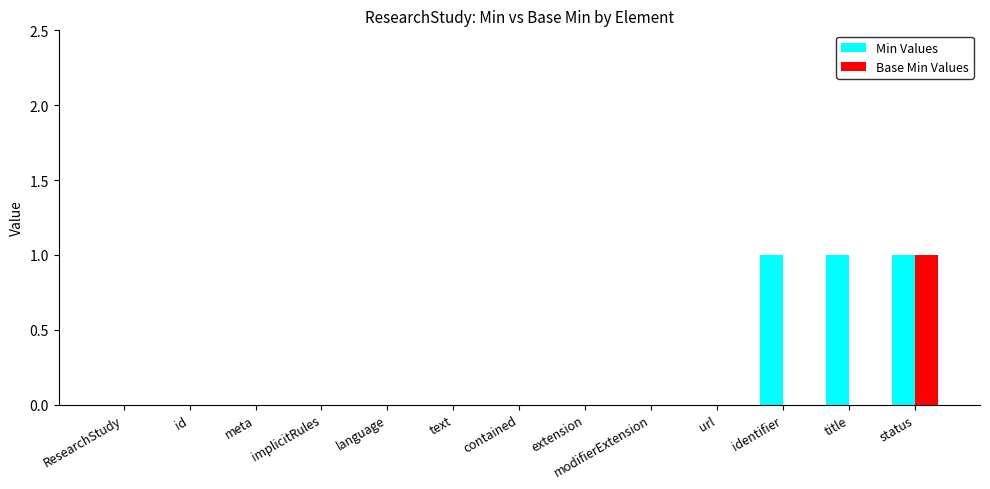

At which category is the sum across all series the highest?

status